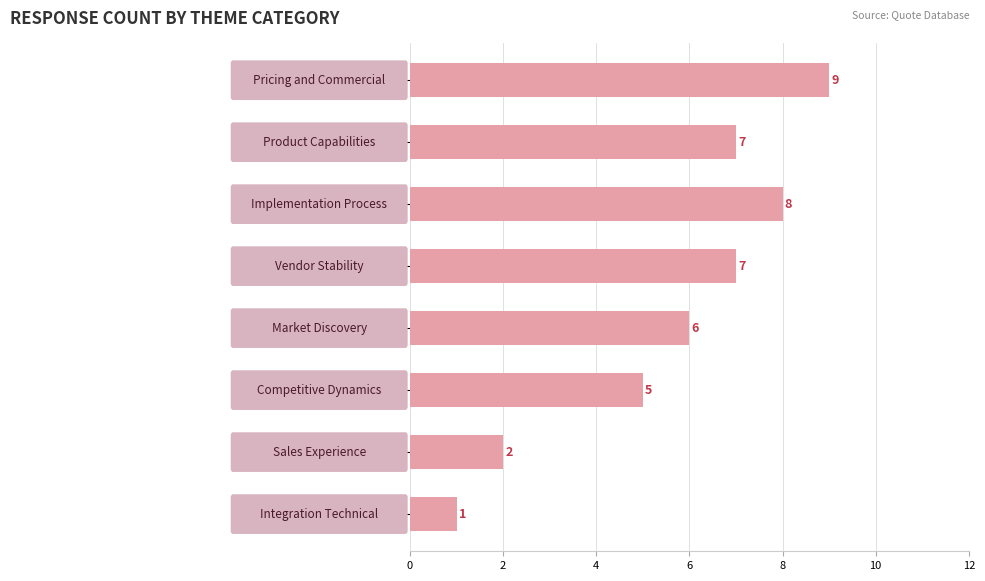

Does the chart contain any negative values?

No